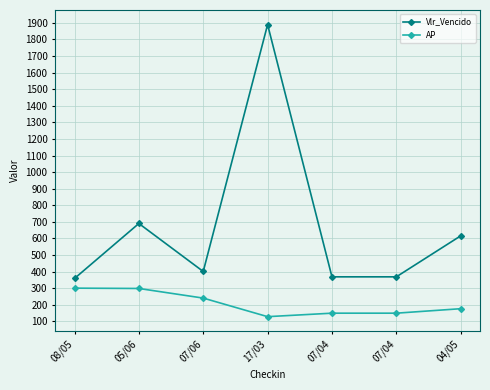

Between 08/05 and 07/04, which is larger?

07/04